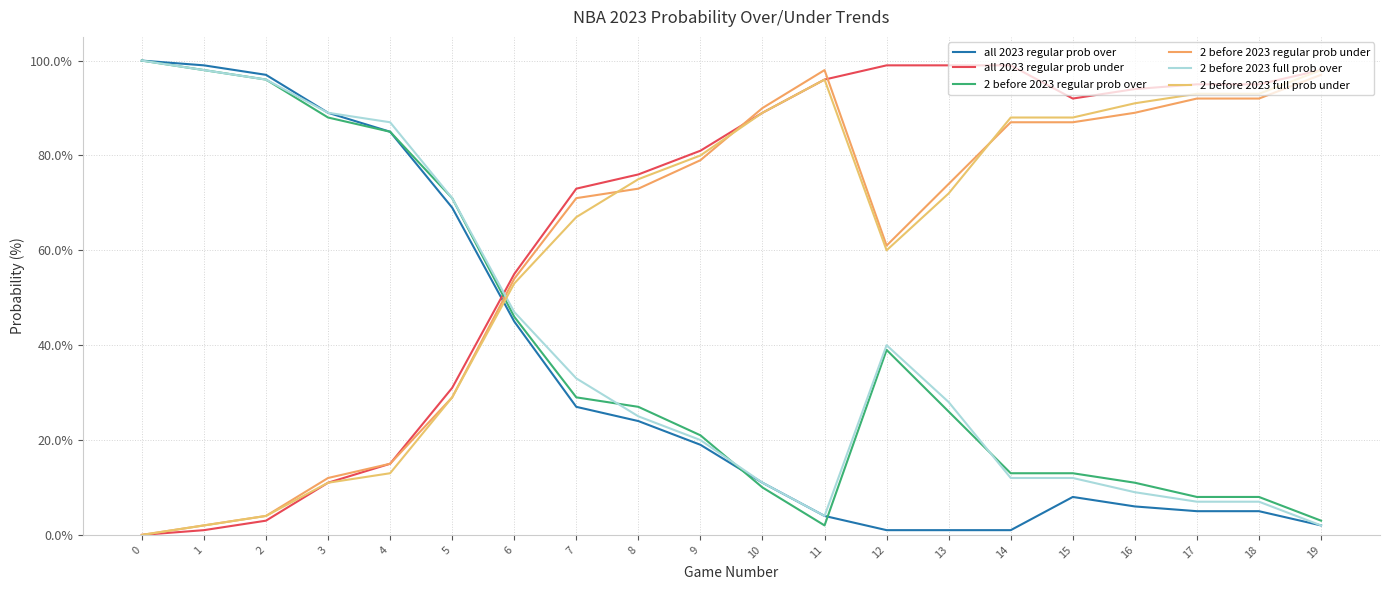

What is the greatest value displayed?

100